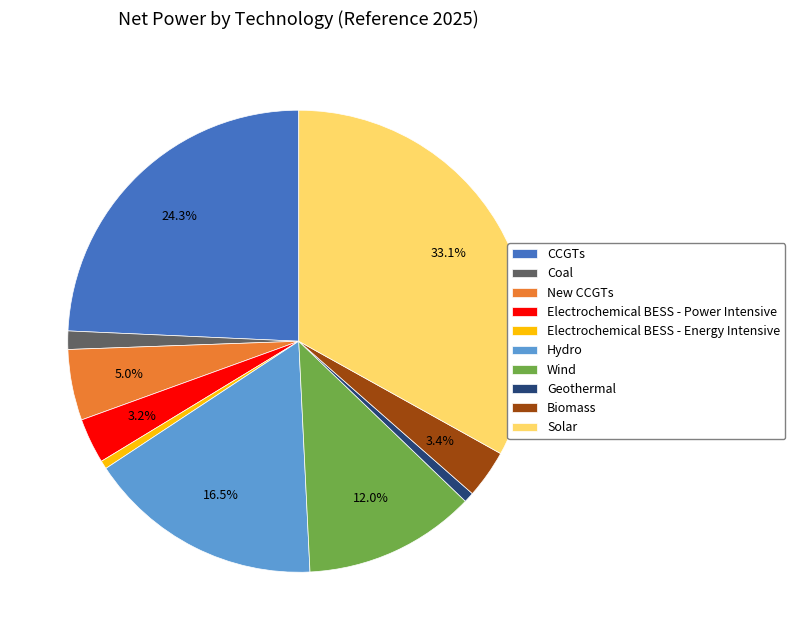

Is there any slice that represents more than half of the pie?

No